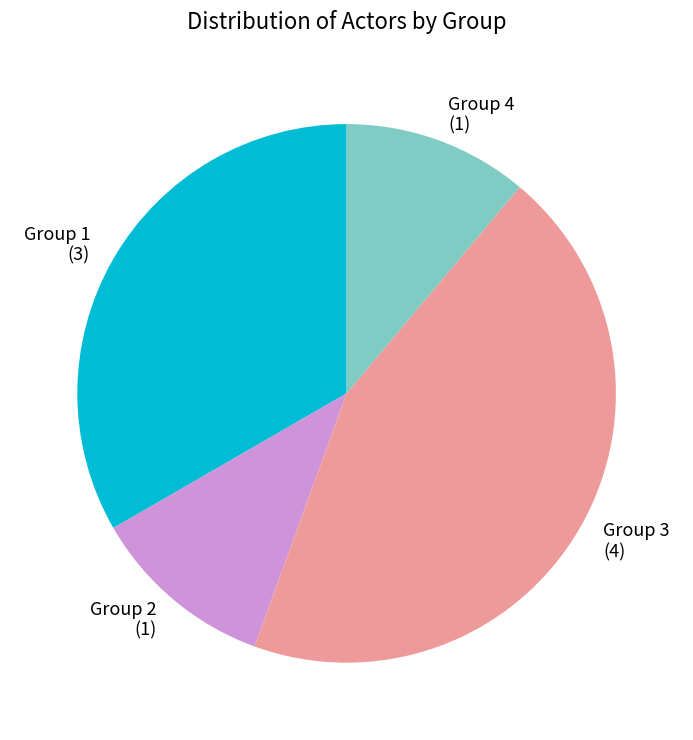

How many segments does this pie chart have?

4